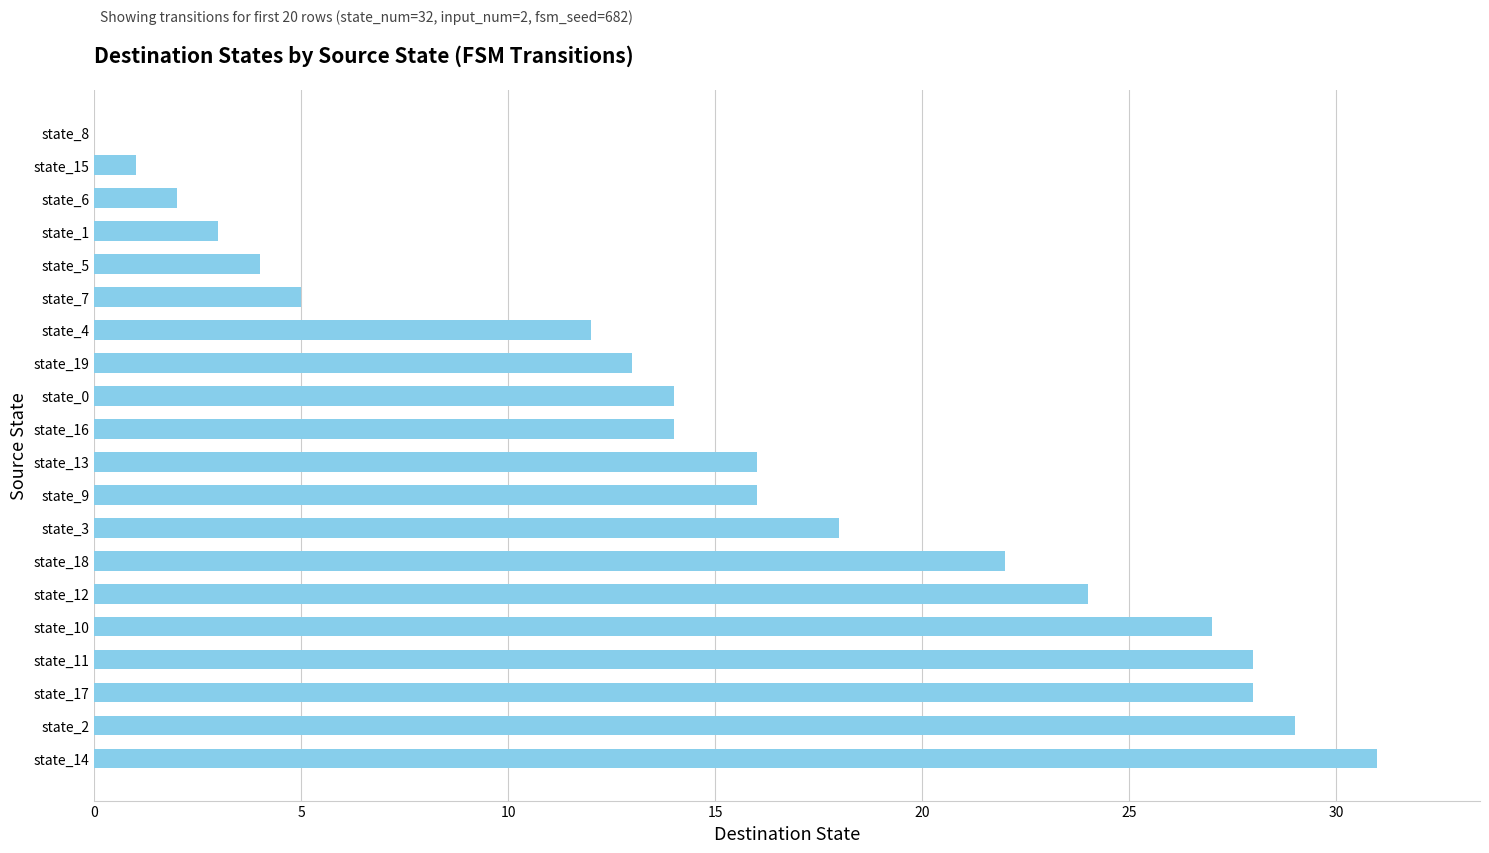

Are the bars horizontal?

Yes